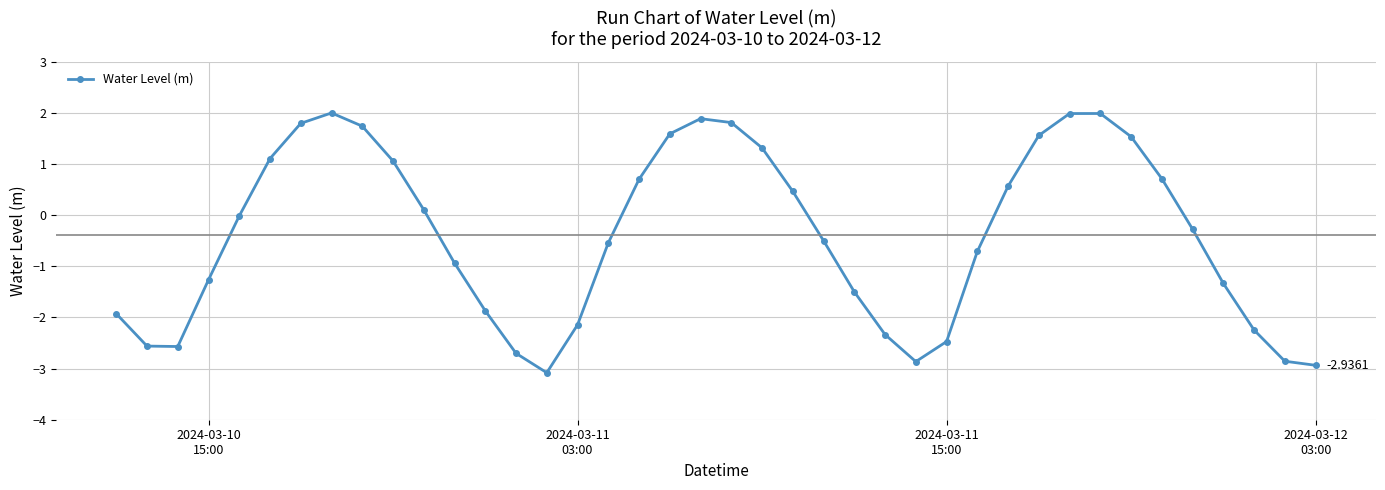

How many points are higher than both their immediate neighbors (excluding endpoints)?

3